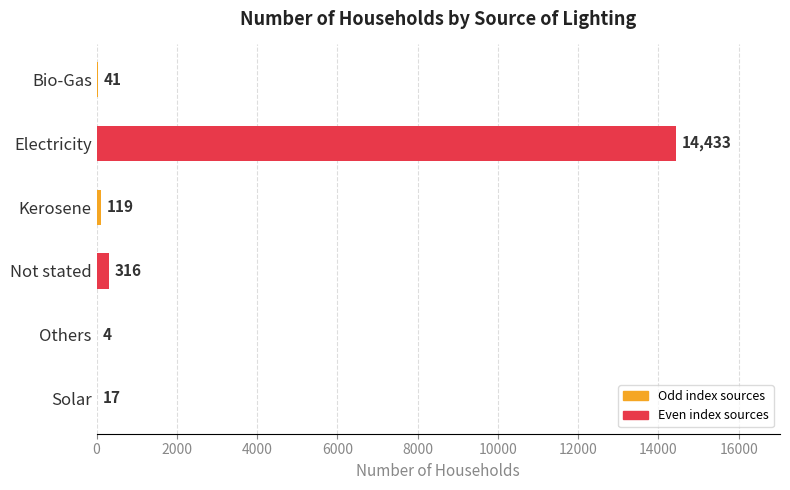

Reading bottom to top, list all the values displayed in this chart.

Solar=17	Others=4	Not stated=316	Kerosene=119	Electricity=14433	Bio-Gas=41